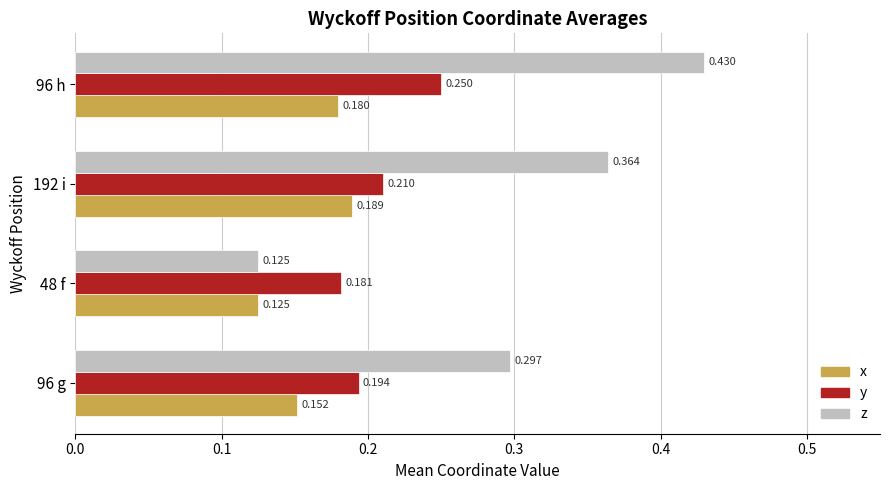

Rank the series by their average value, from highest to lowest.

z, y, x